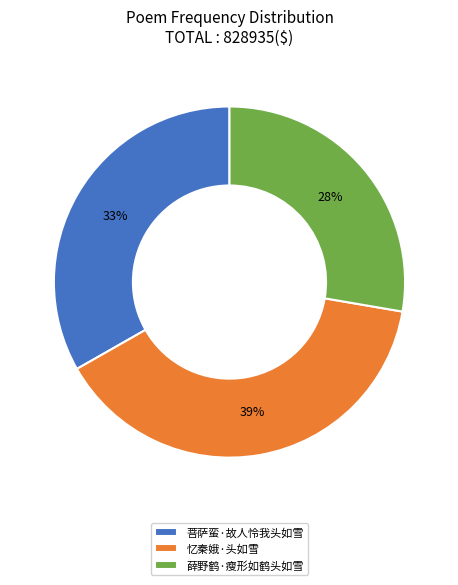

What is the ratio of the value at 薛野鹤·瘦形如鹤头如雪 to the value at 忆秦娥·头如雪?

0.7